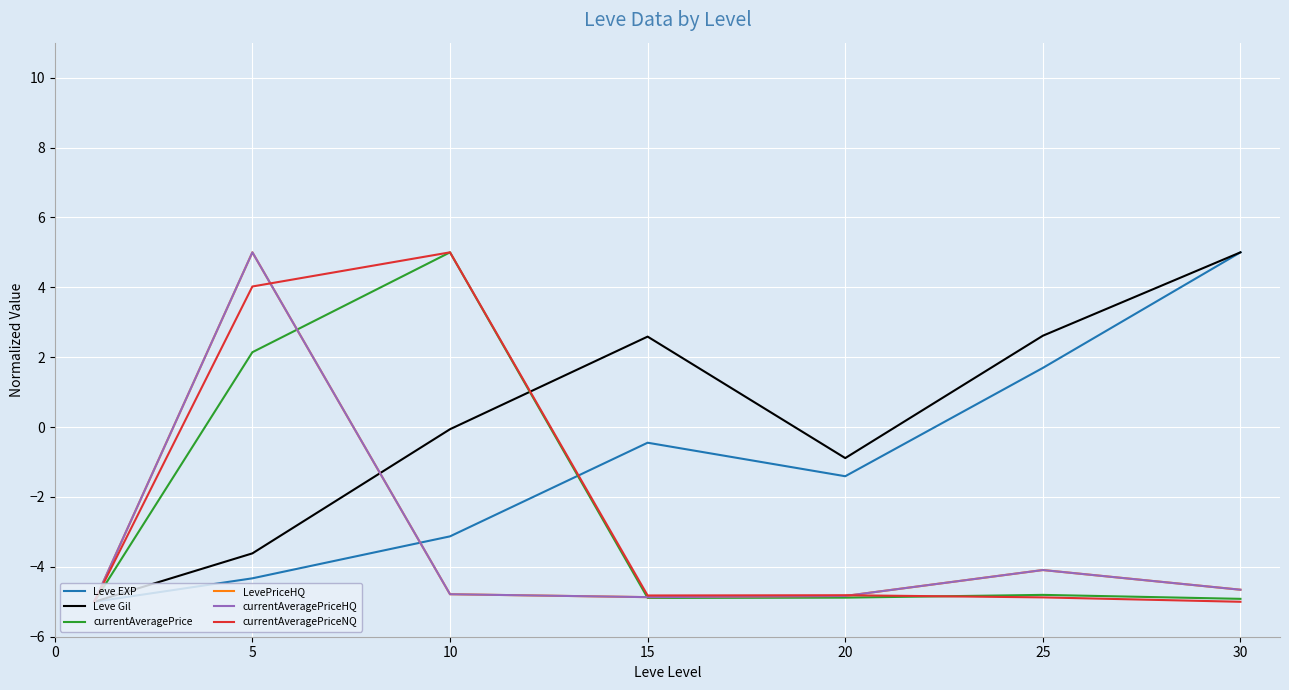

Where is LevePriceHQ nearest to the value 0?

25